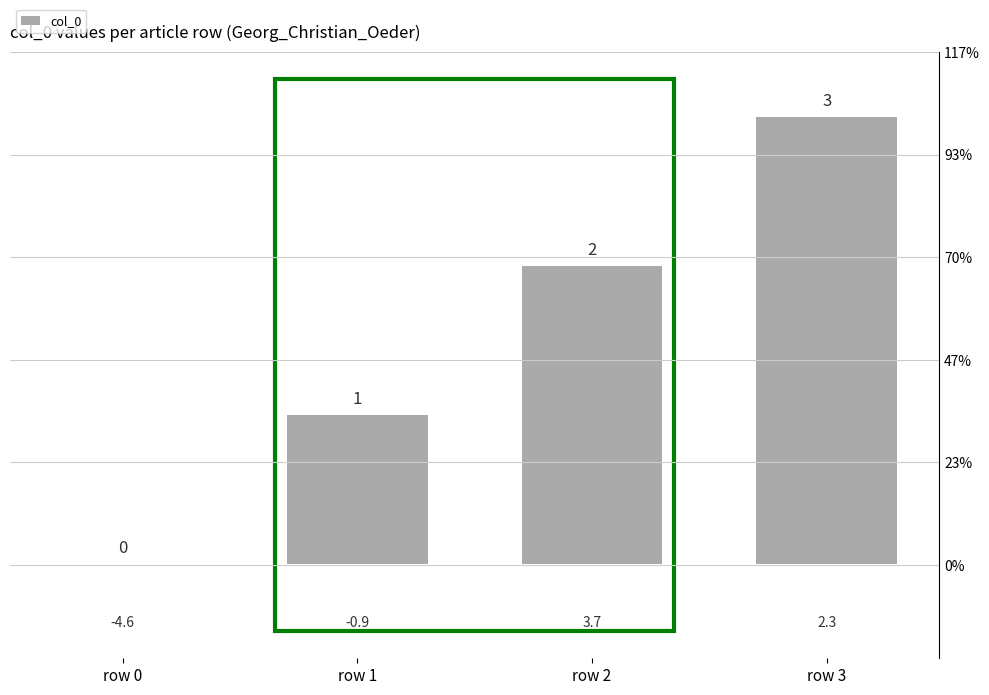

What is the value of the 3rd bar from the left?

2